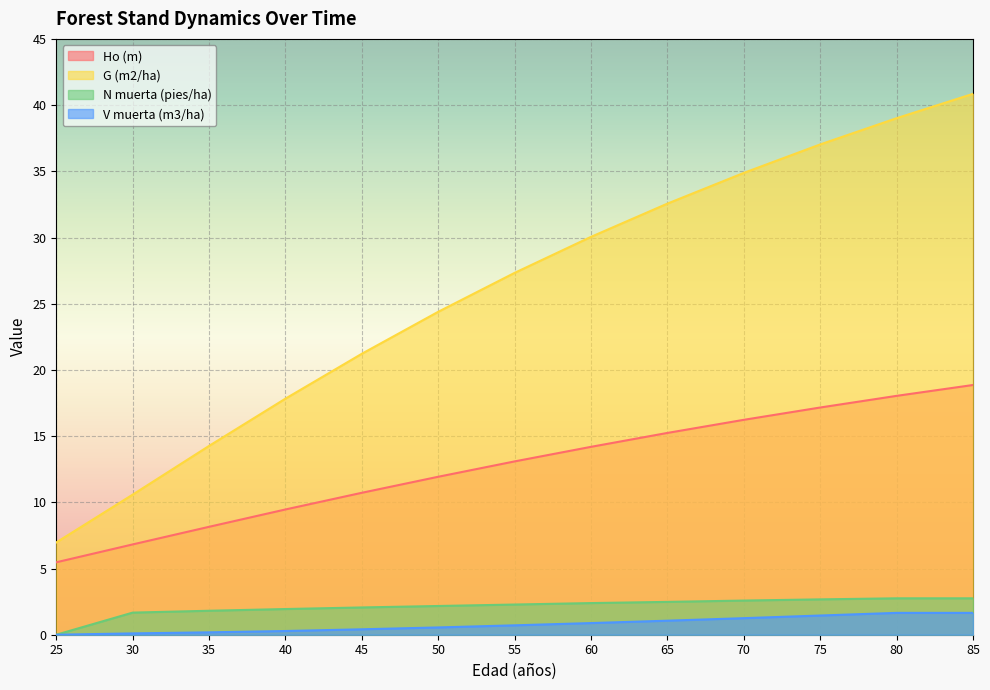

Which series has the largest range (max minus min)?

G (m2/ha)